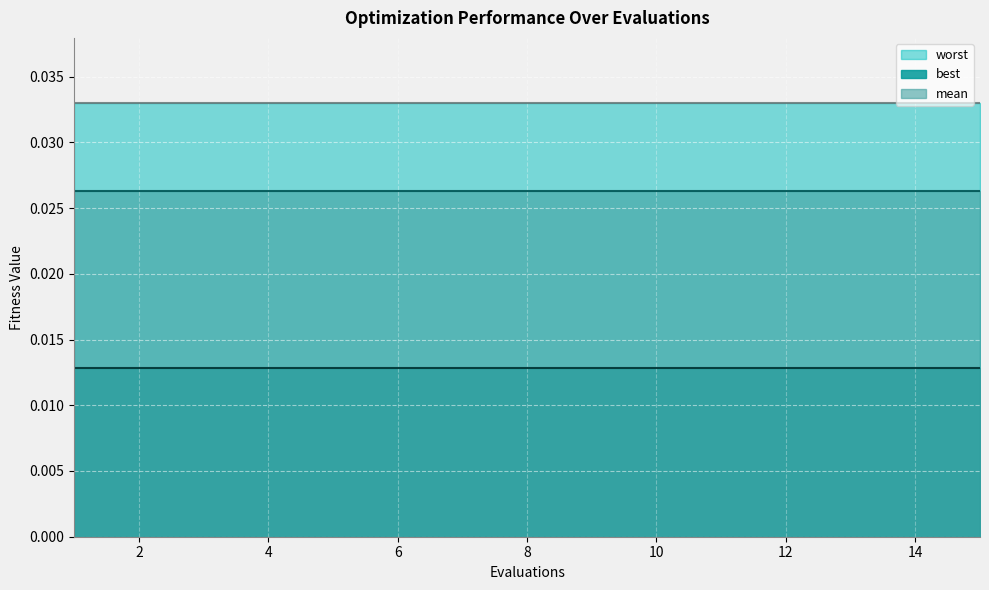

True or false: worst and best intersect in this chart.

False